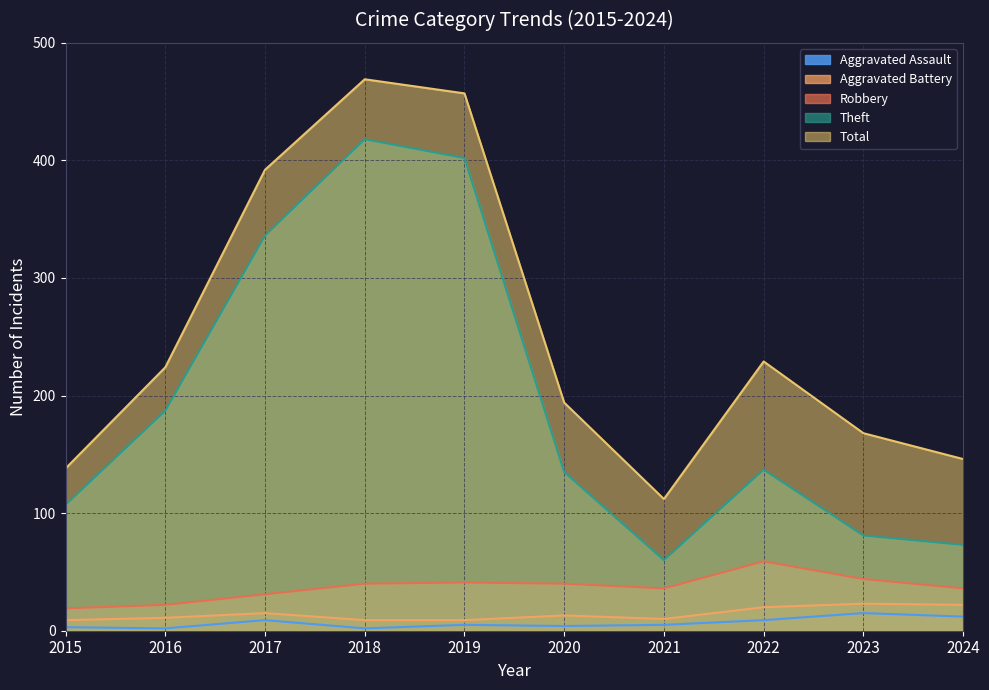

True or false: Total and Theft intersect in this chart.

False